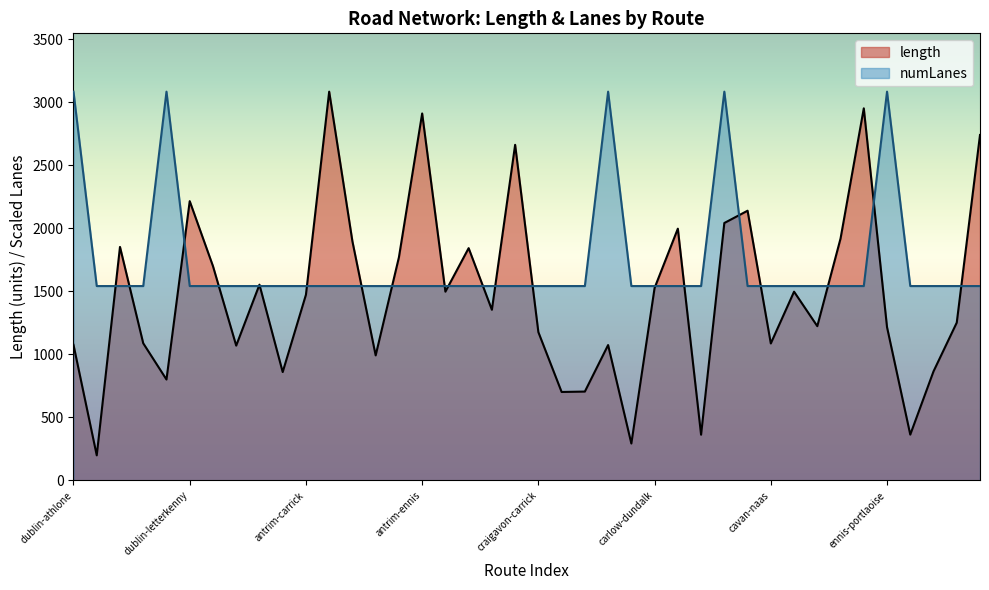

What is the sum of all numLanes values?

69390.4